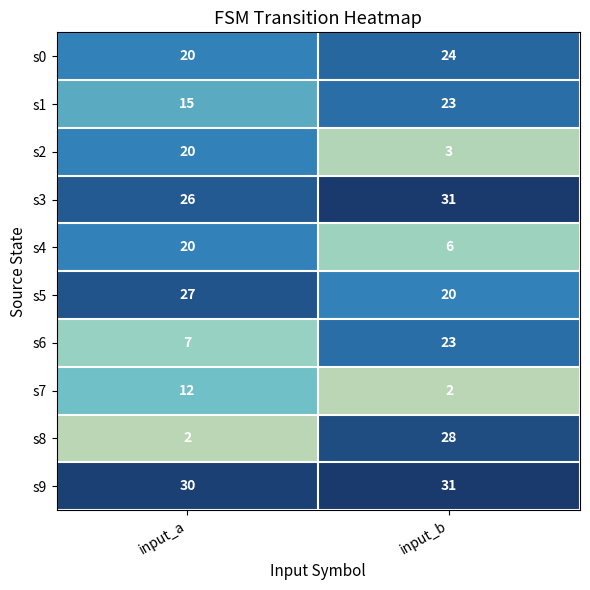

At how many categories does at least one series exceed 18?

2